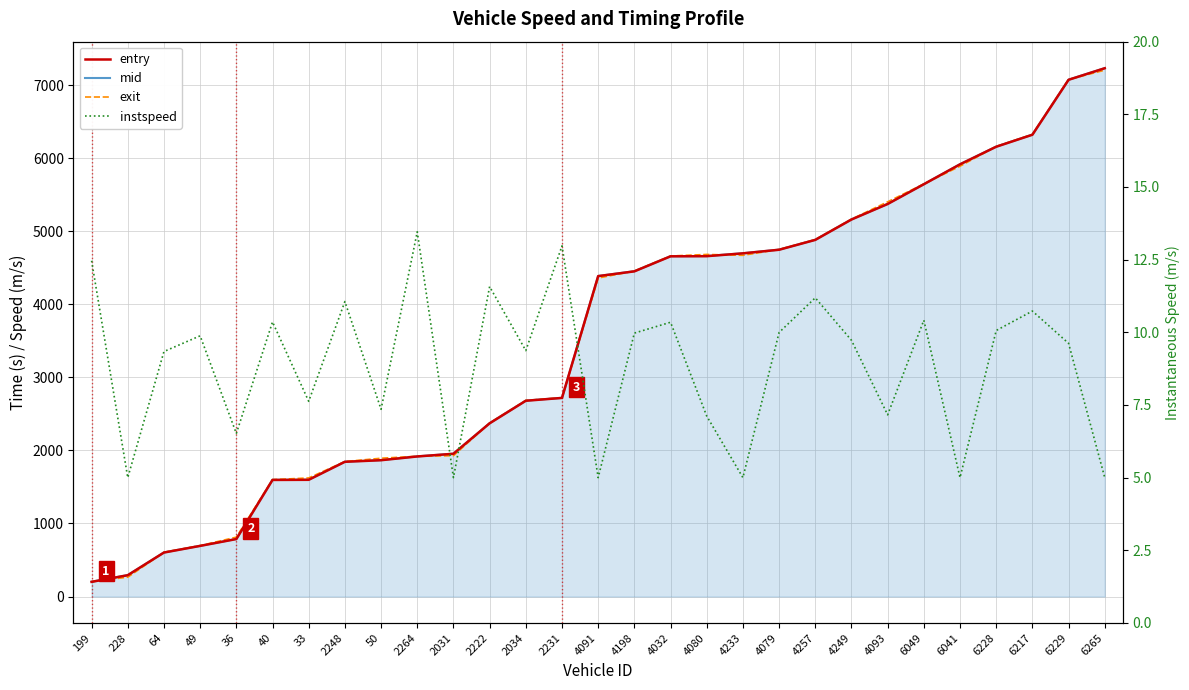

What is the total value across all series at 4080?

14009.9